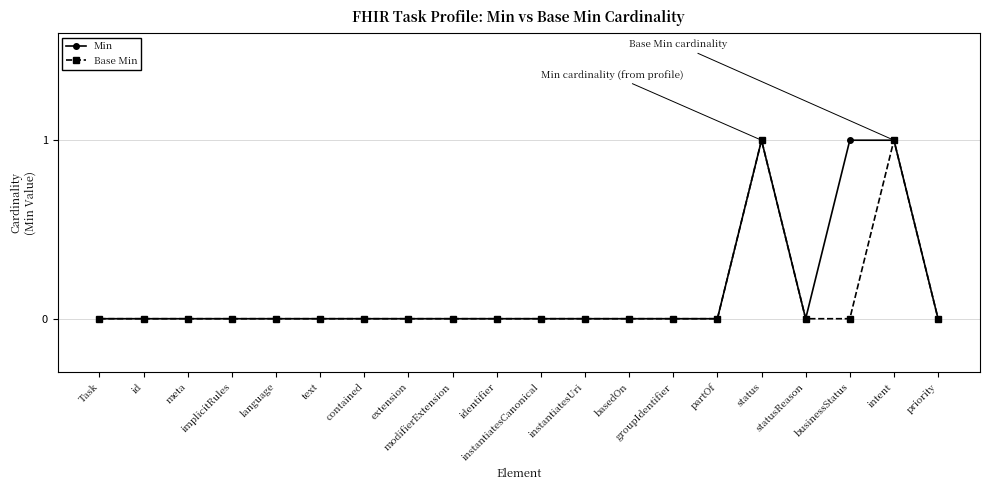

How many interior local valleys does the Min series have?

1